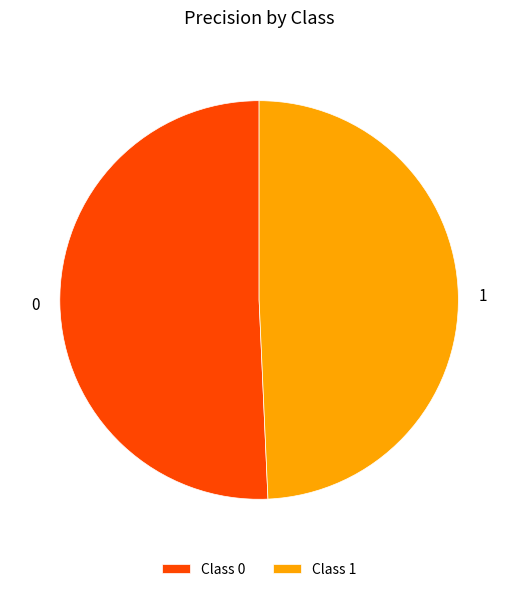

True or false: 0 accounts for 56% of the total.

False